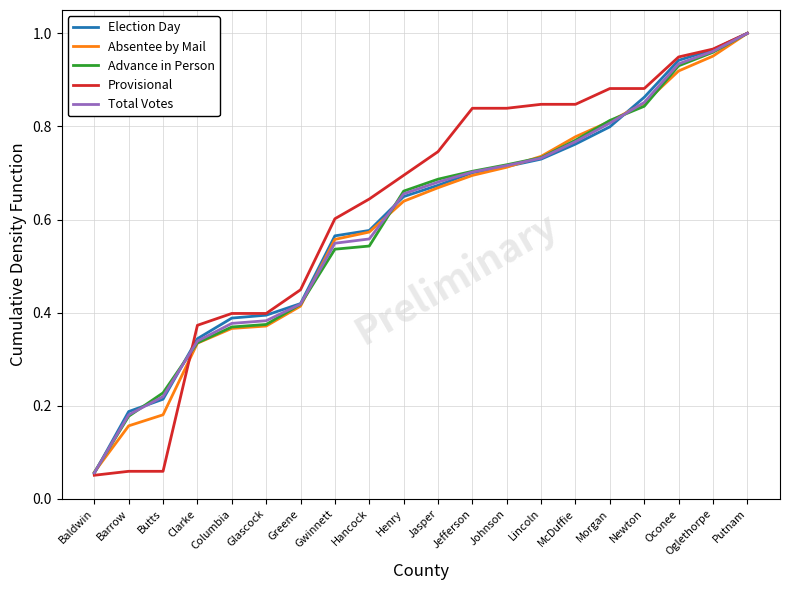

Between Barrow and Oconee, which series saw the biggest shift?

Provisional